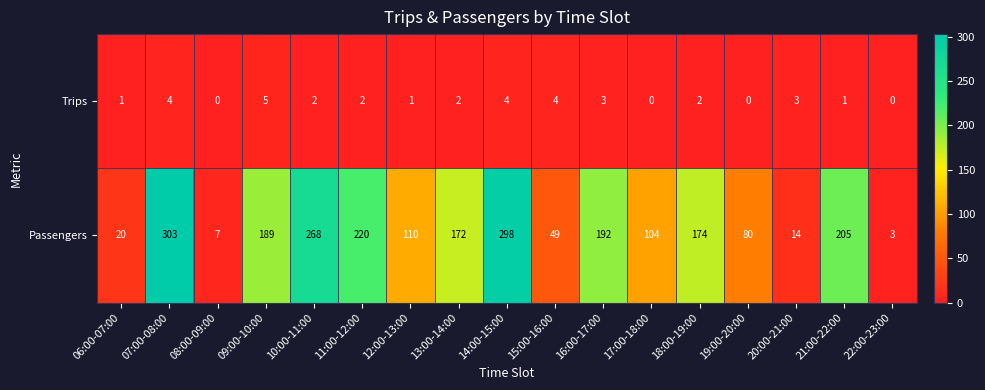

Read the Passengers value at 21:00-22:00.

205